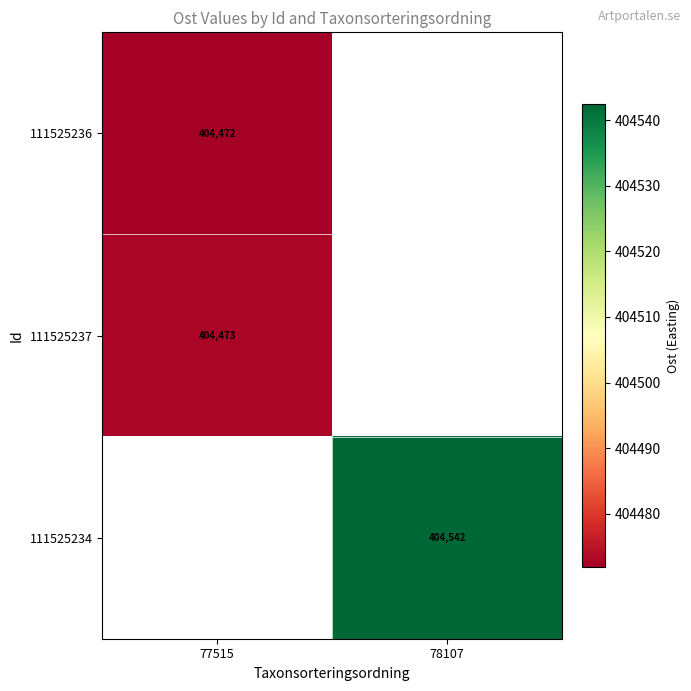

Where is 111525236 nearest to the value 404471?

77515